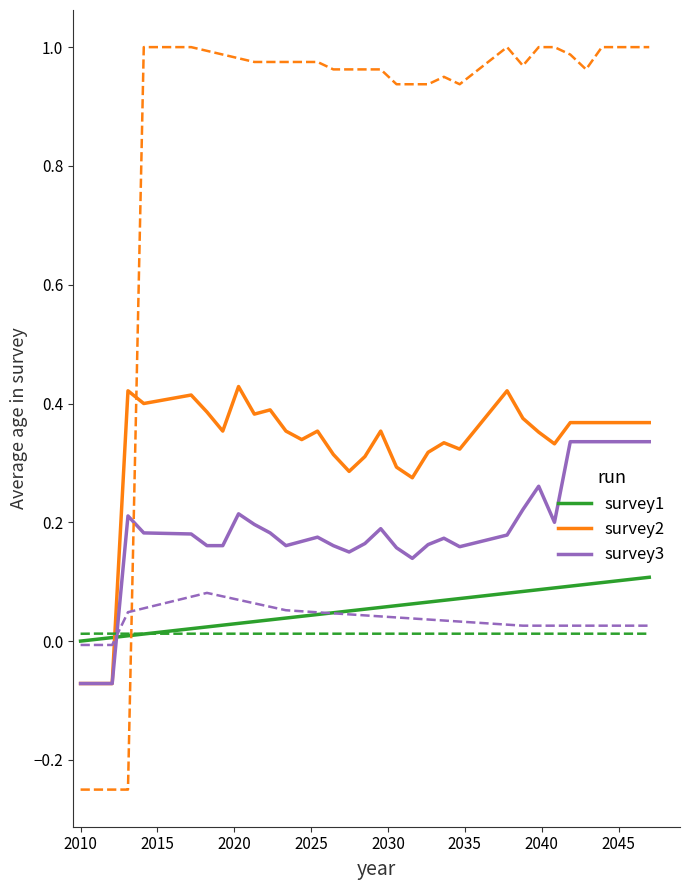

The value of survey3 at 2025 is 0.2. True or false?

True